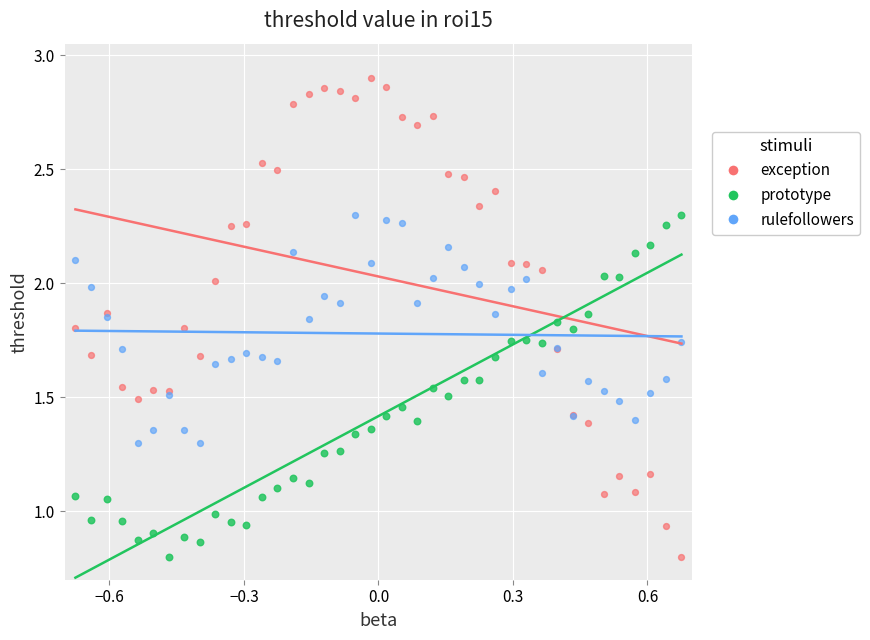

Which series contains the highest Y value?

exception